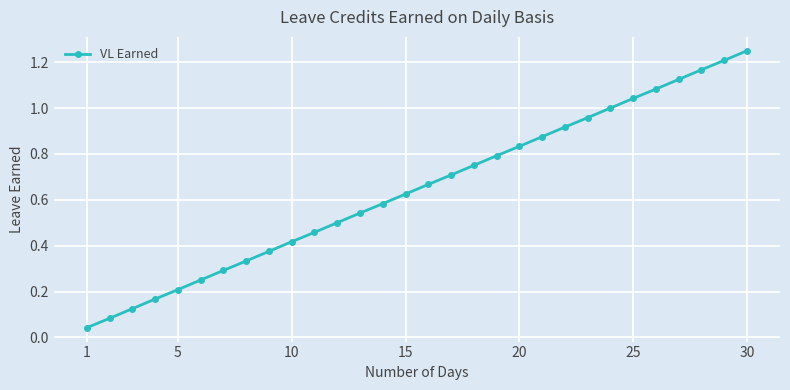

What is the sum of all values?

19.4